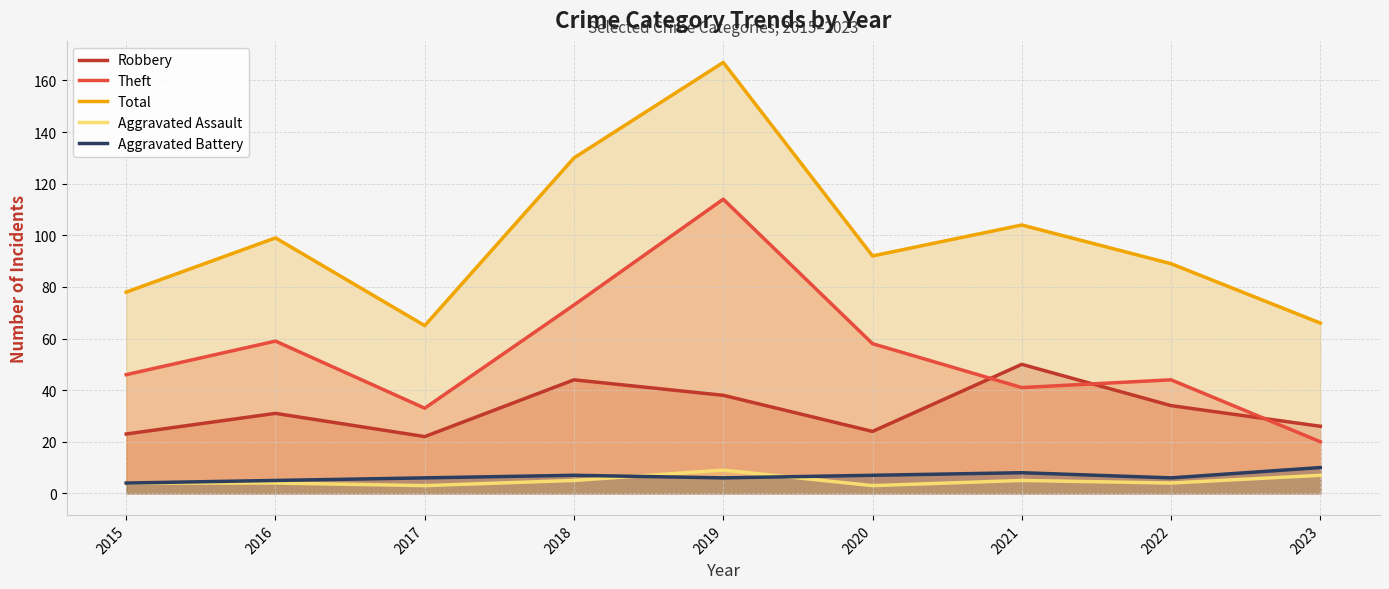

True or false: Aggravated Assault has more than 0 points higher than both neighbors.

True